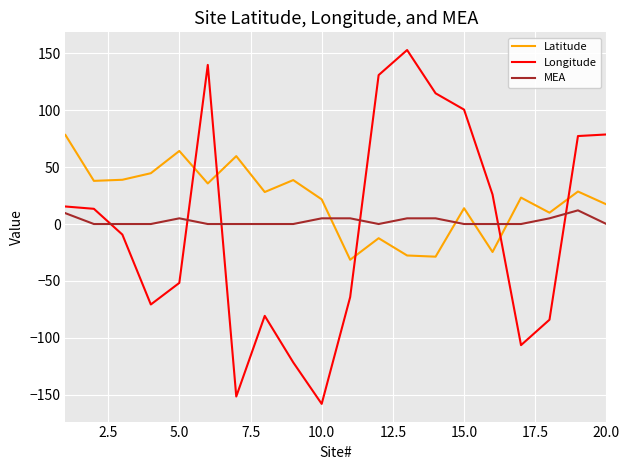

What is the maximum value for MEA?

12.0